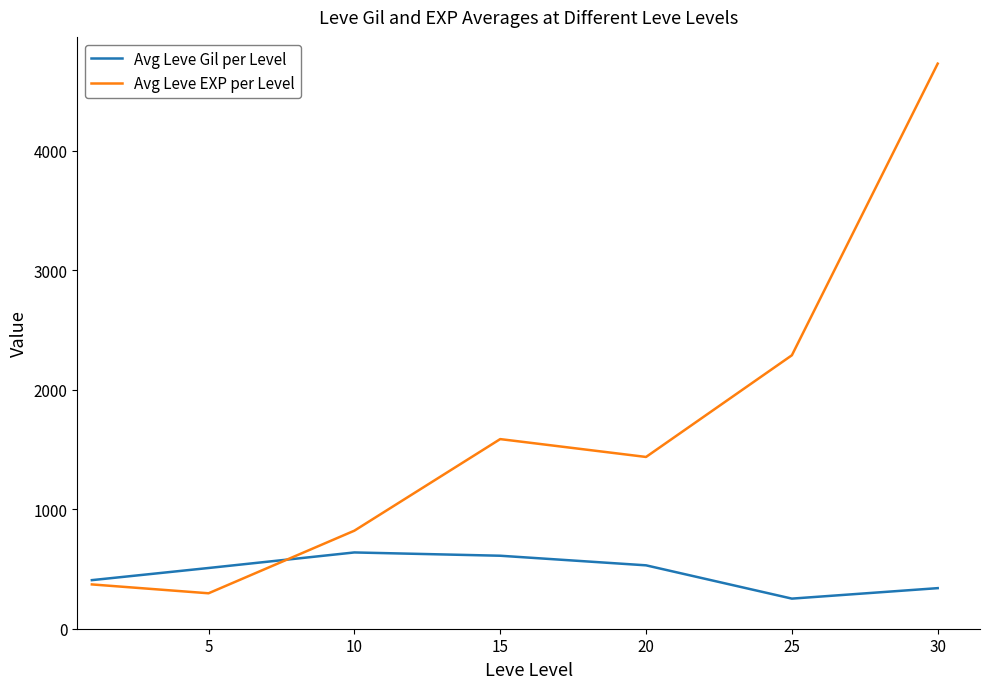

Rank the series by their maximum value, from highest to lowest.

Avg Leve EXP per Level, Avg Leve Gil per Level